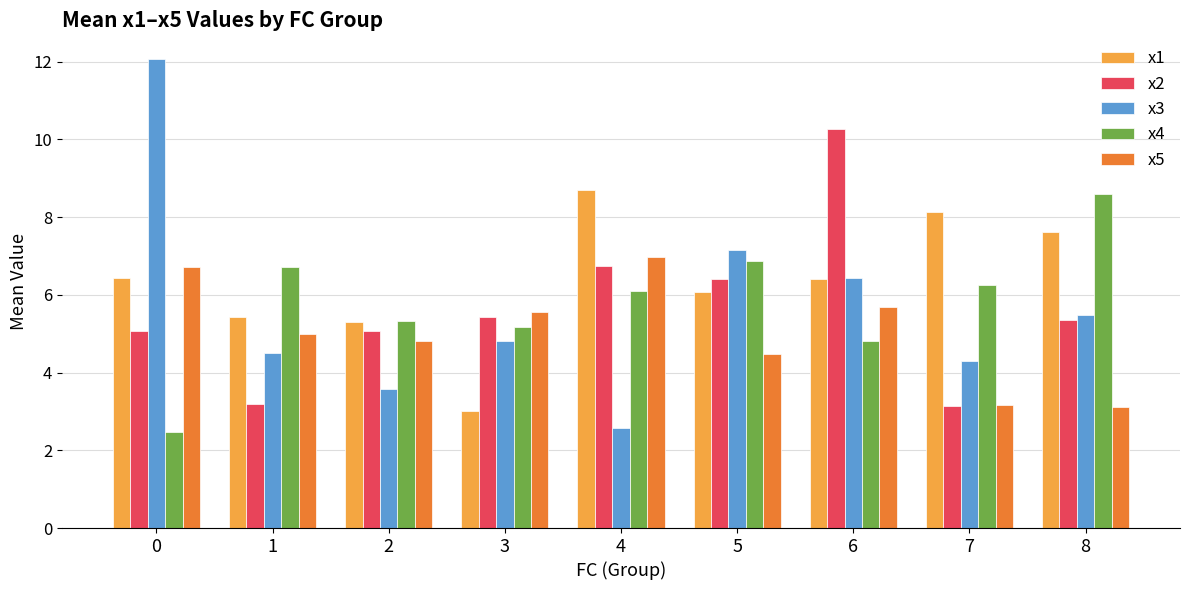

At how many categories does at least one series exceed 7?

6